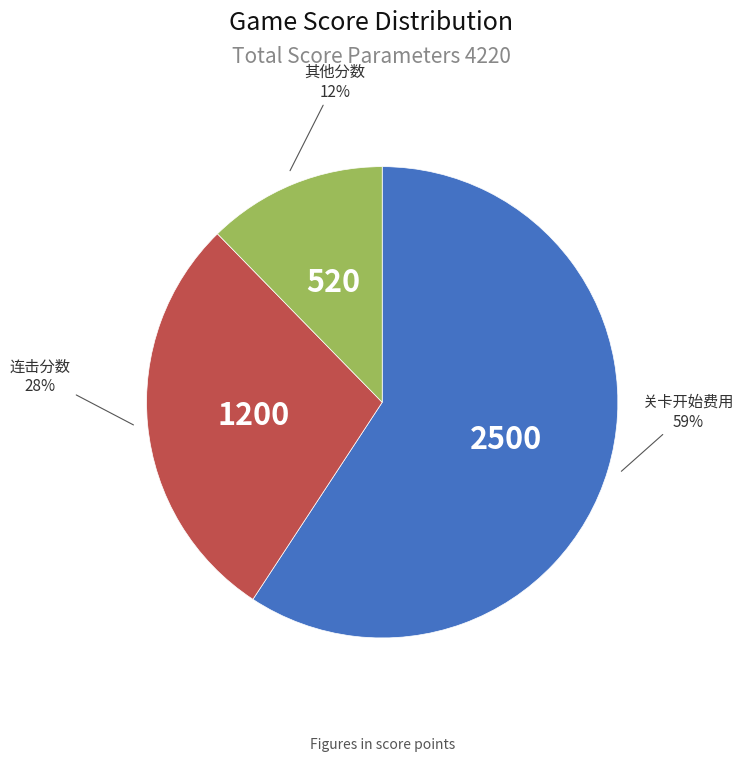

Does any single category account for the majority?

Yes